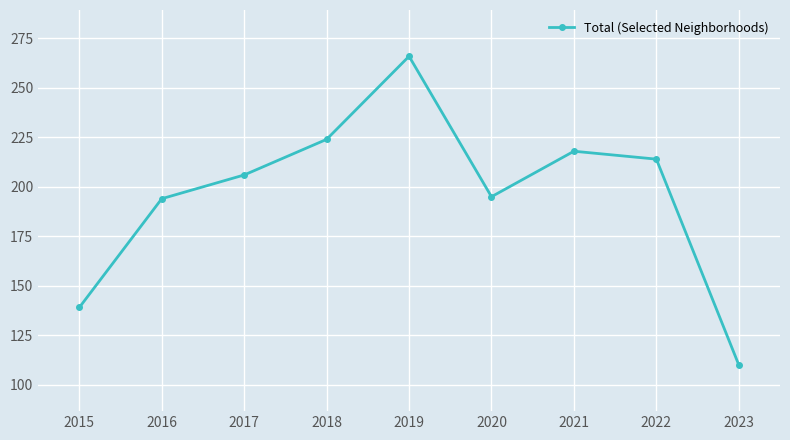

What is the smallest value displayed?

110